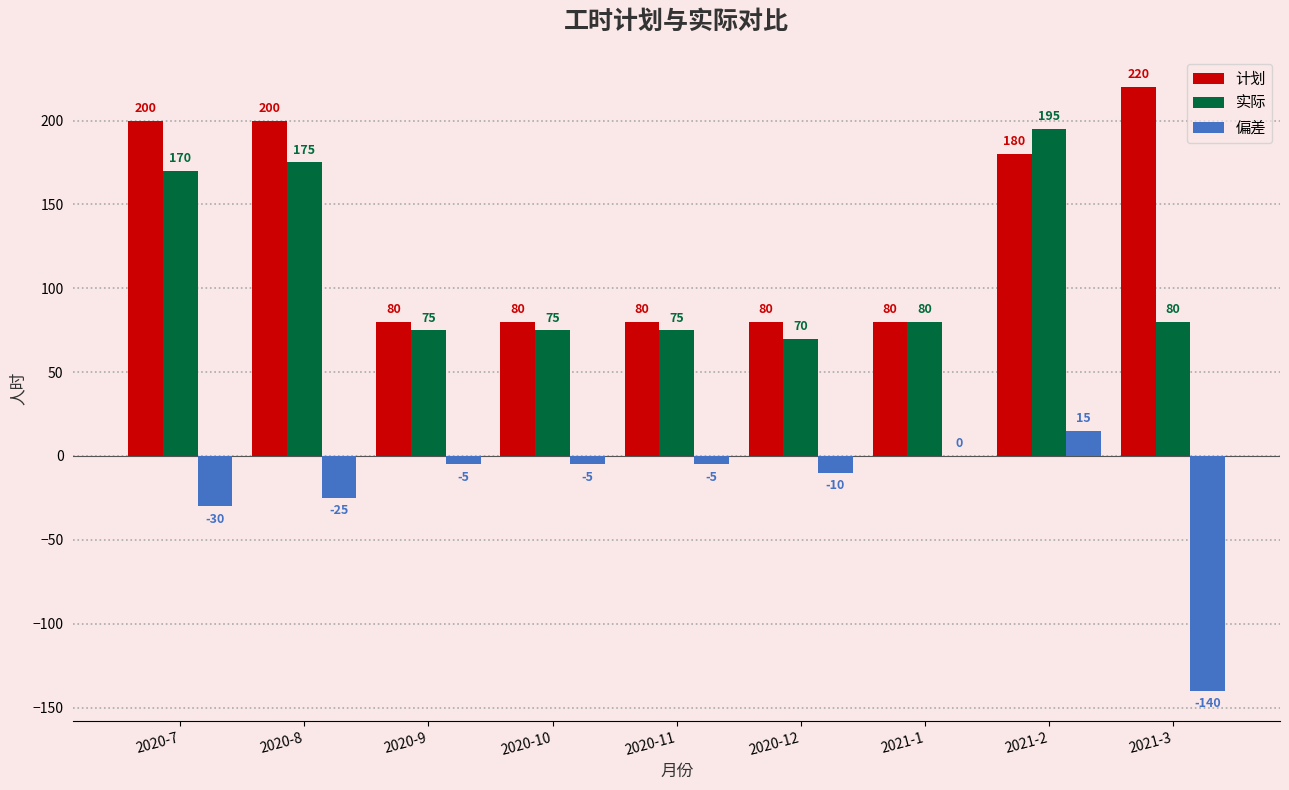

True or false: 实际 has a value of 70 at 2020-12.

True